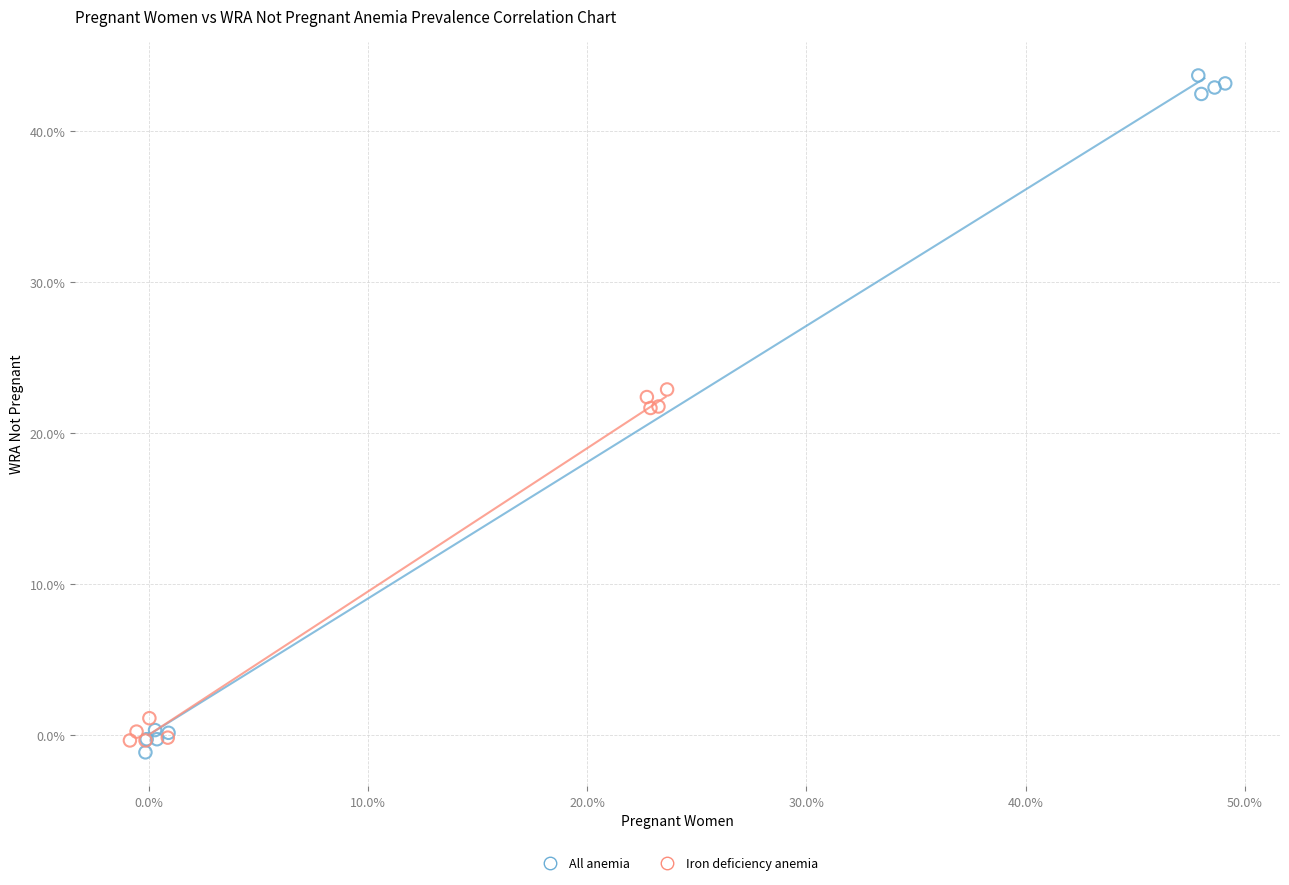

What are all the series names shown in the legend?

All anemia, Iron deficiency anemia